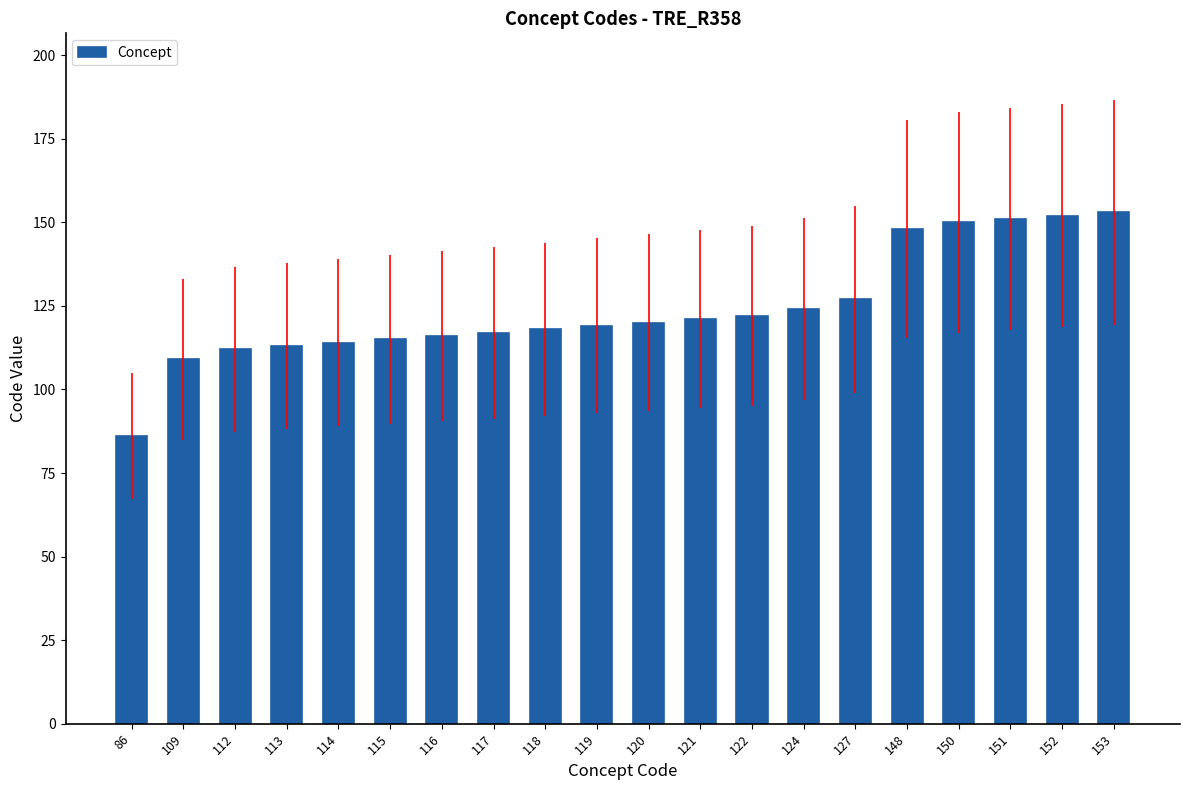

What is the difference between the maximum and minimum values?

67